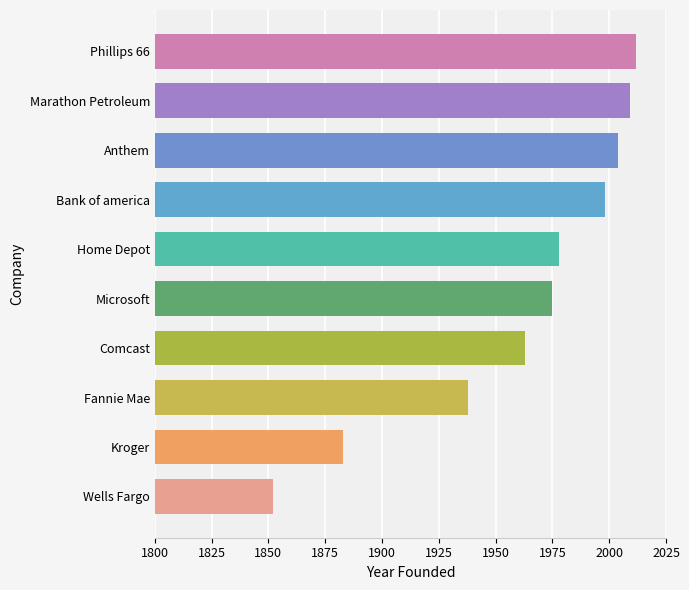

List the labels in order of value, largest first.

Phillips 66, Marathon Petroleum, Anthem, Bank of america, Home Depot, Microsoft, Comcast, Fannie Mae, Kroger, Wells Fargo